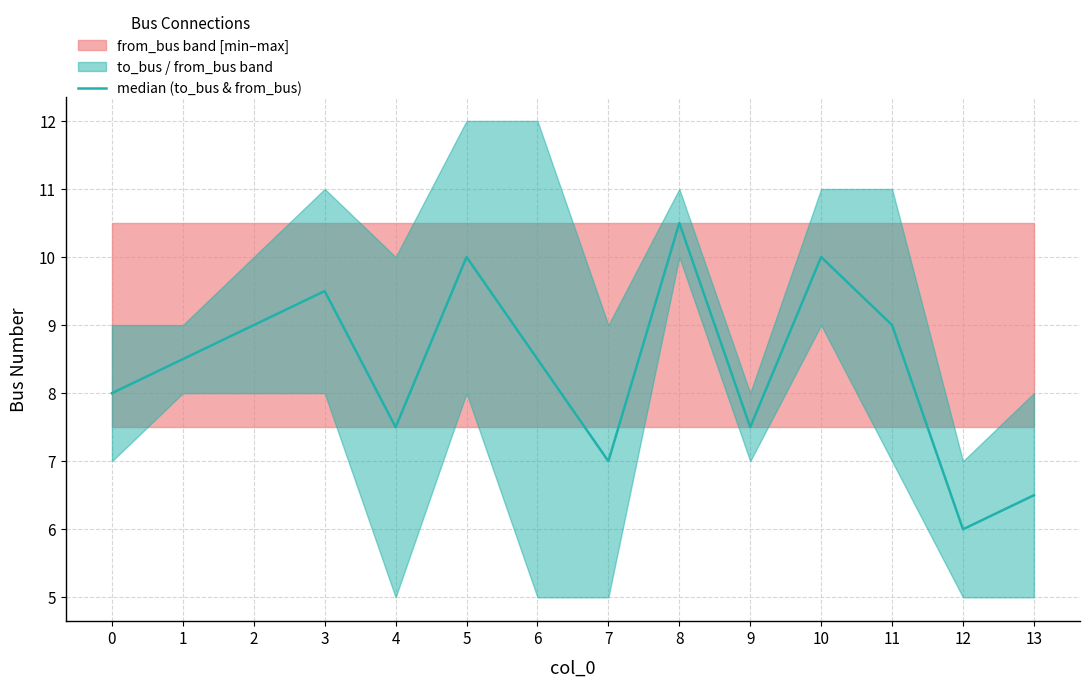

Is it true that the value at 3 is 2.3?

False